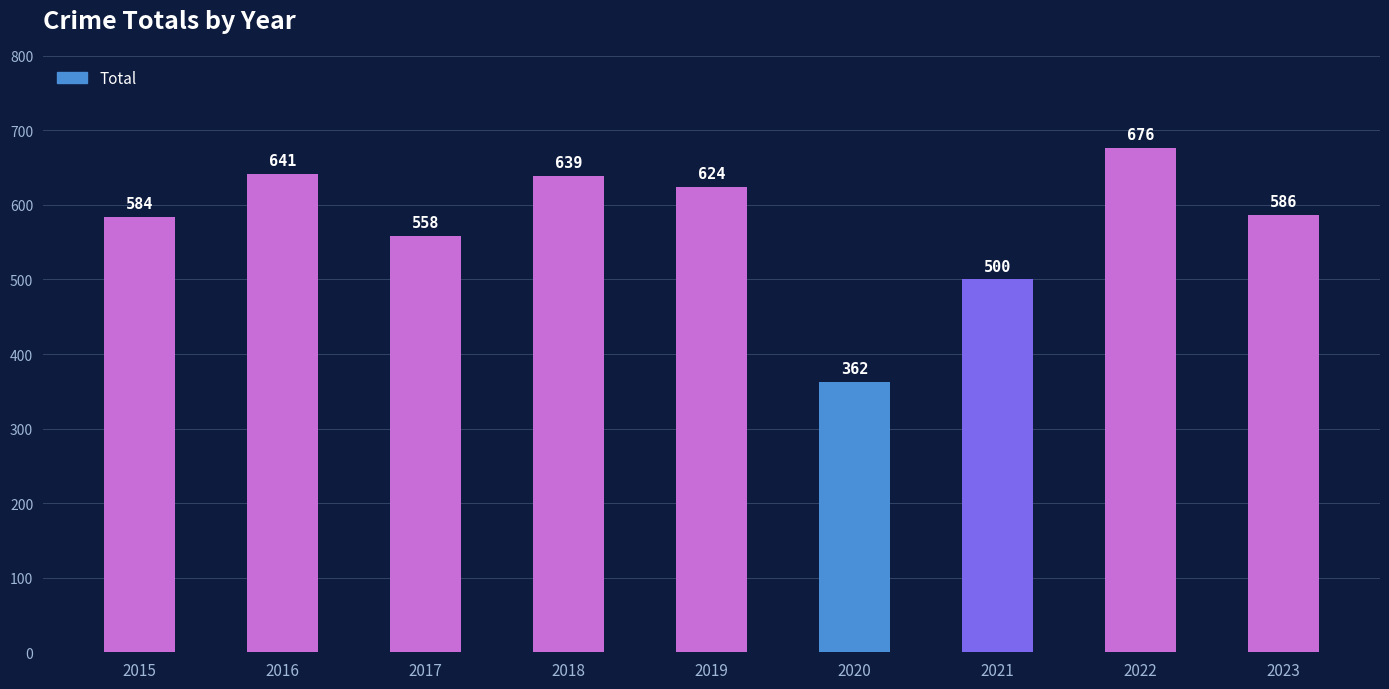

The value at 2017 is 195. True or false?

False